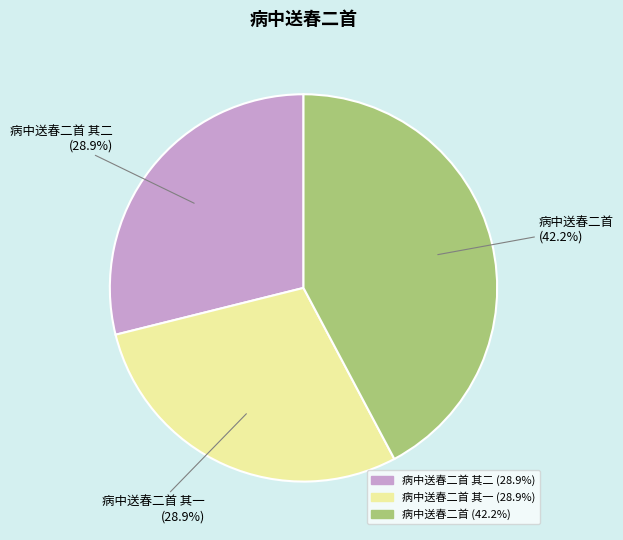

Is there a majority slice in this chart?

No